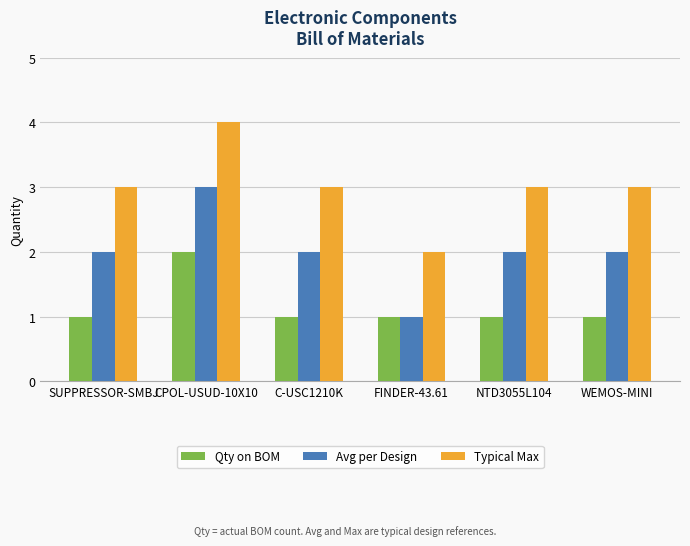

Rank the series by their average value, from lowest to highest.

Qty on BOM, Avg per Design, Typical Max